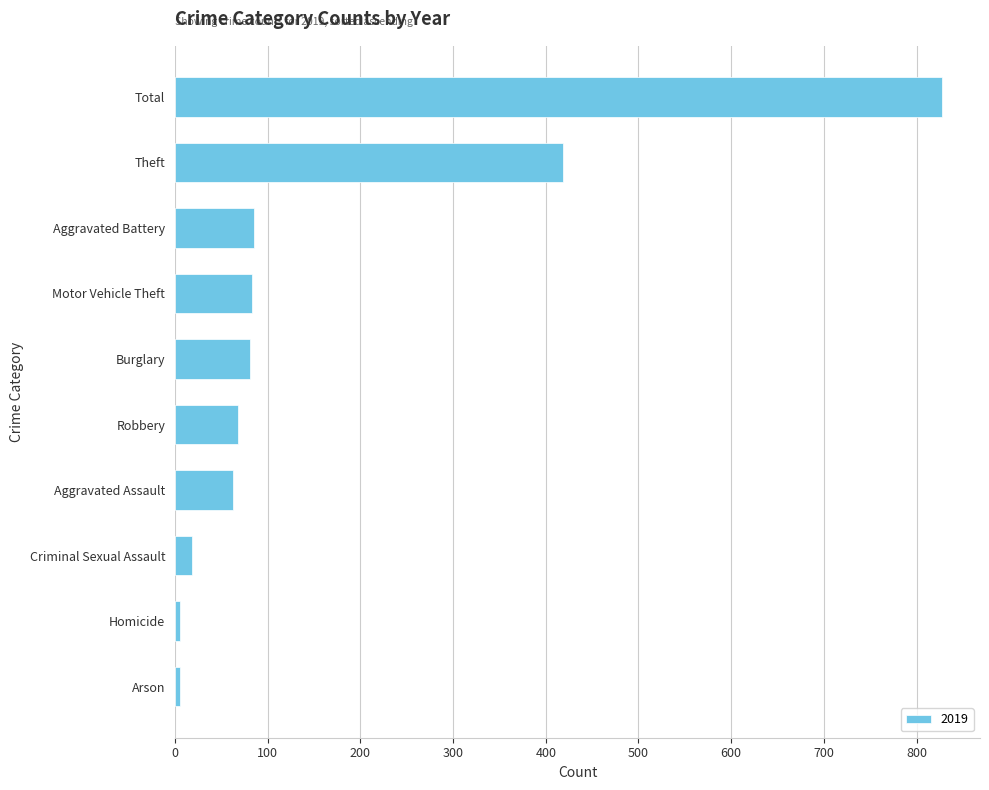

The chart shows a value of 131 at Aggravated Battery. True or false?

False